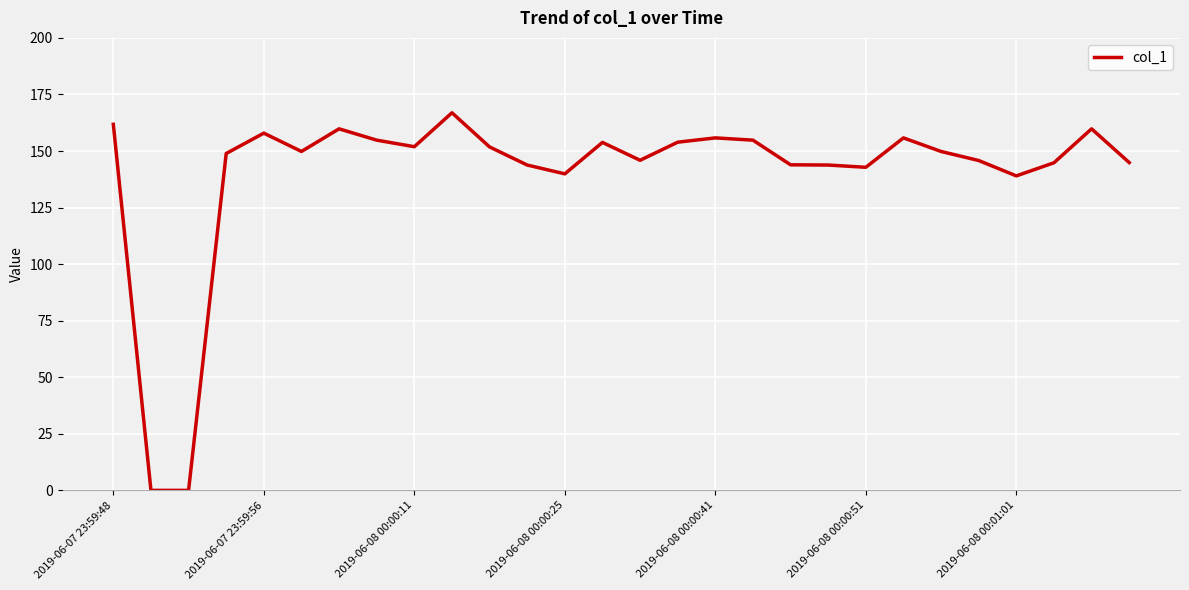

What is the difference between the second highest and second lowest values?

161.8